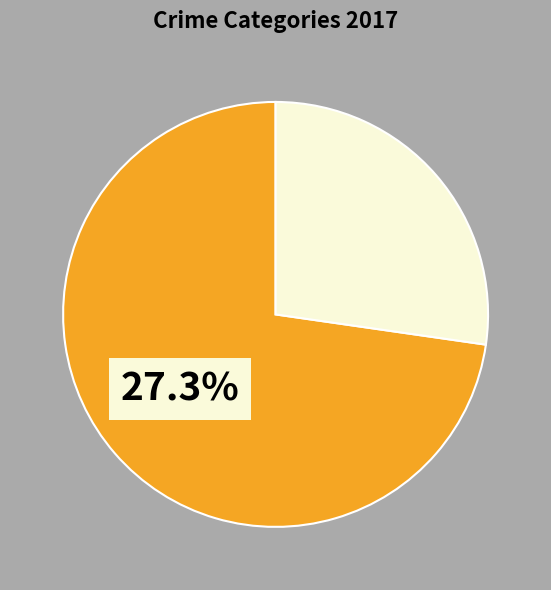

What is the majority slice?

Robbery